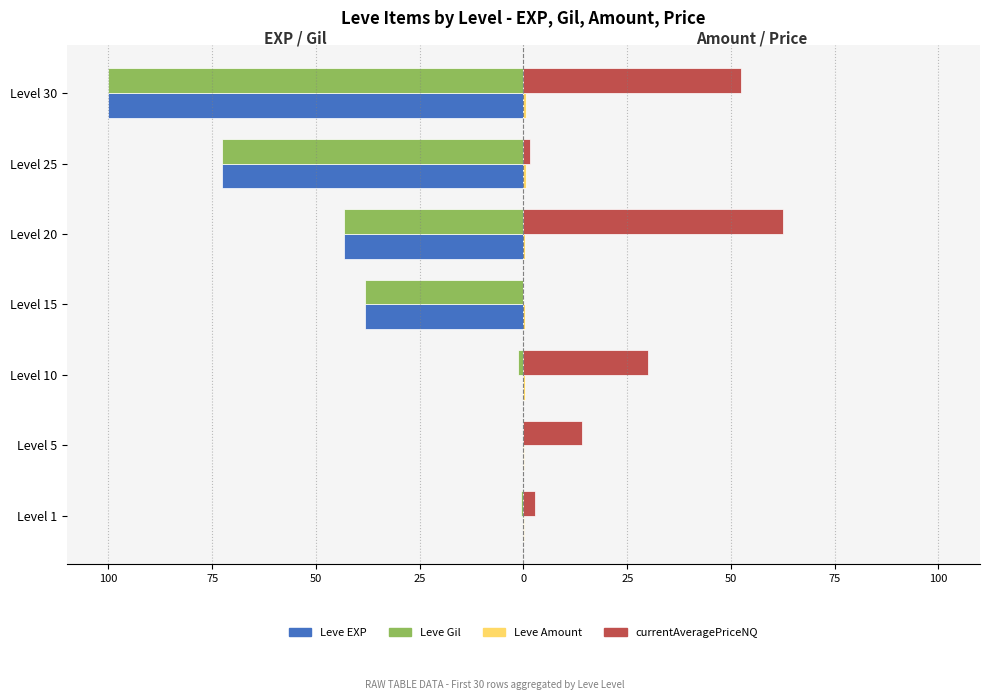

What is the minimum value for Leve Amount?

0.2